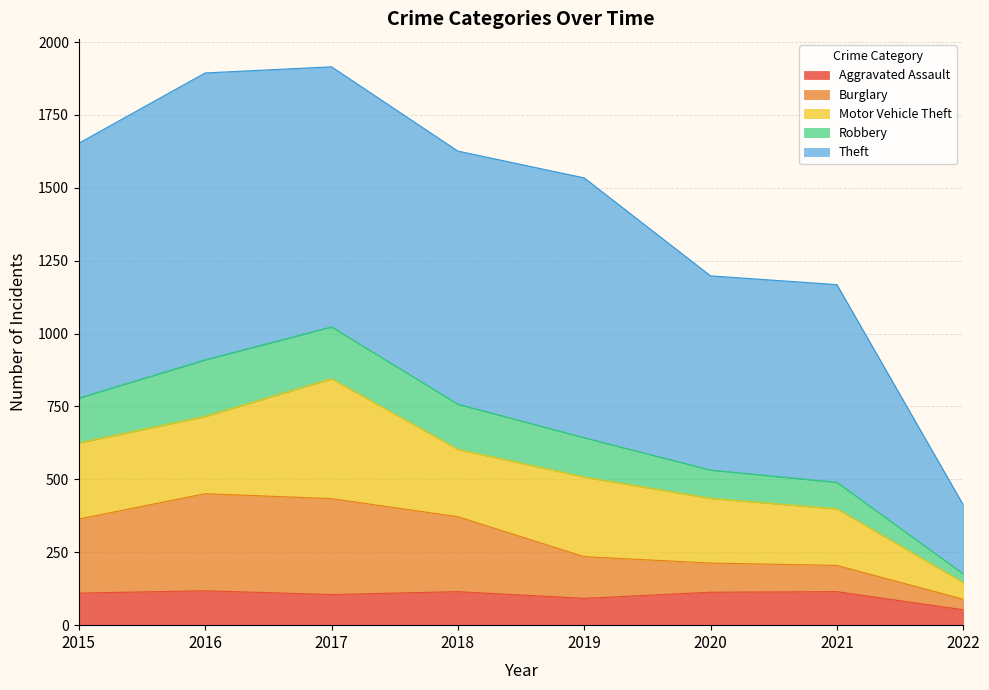

What is the total value across all series at 2015?

1653